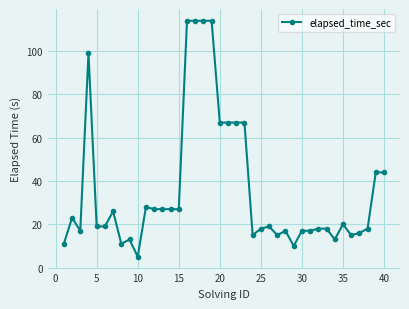

What is the value of the 37th point from the left?

16